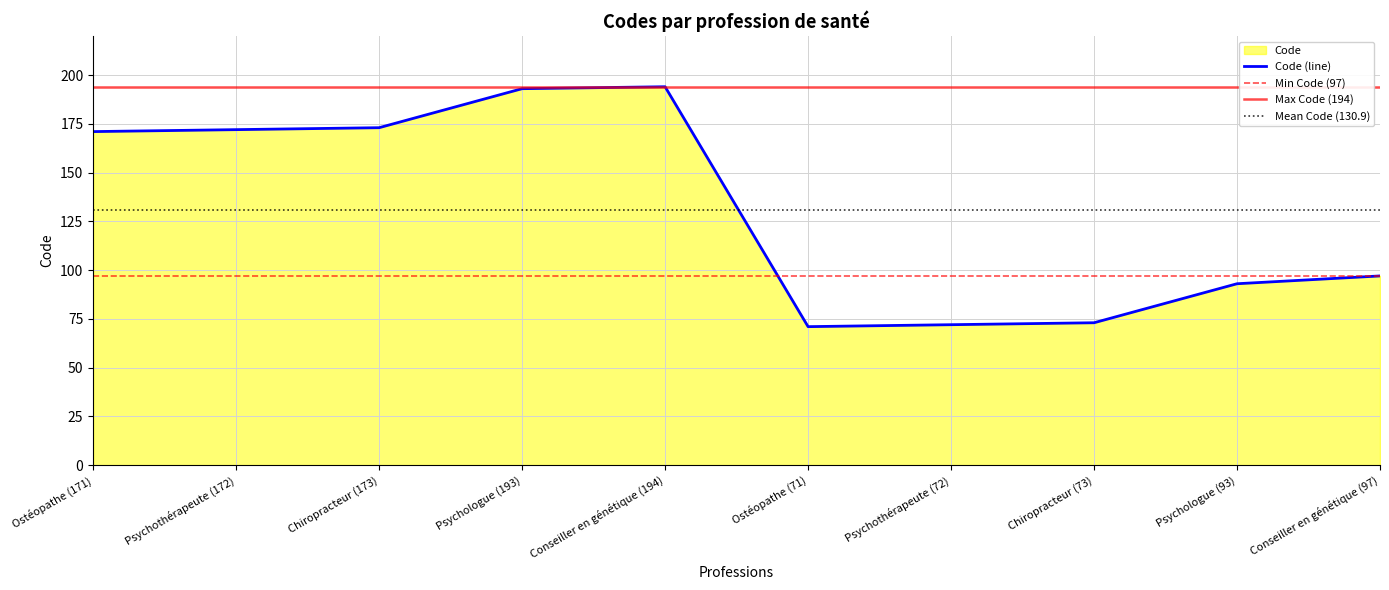

Count the number of values greater than 171.

4